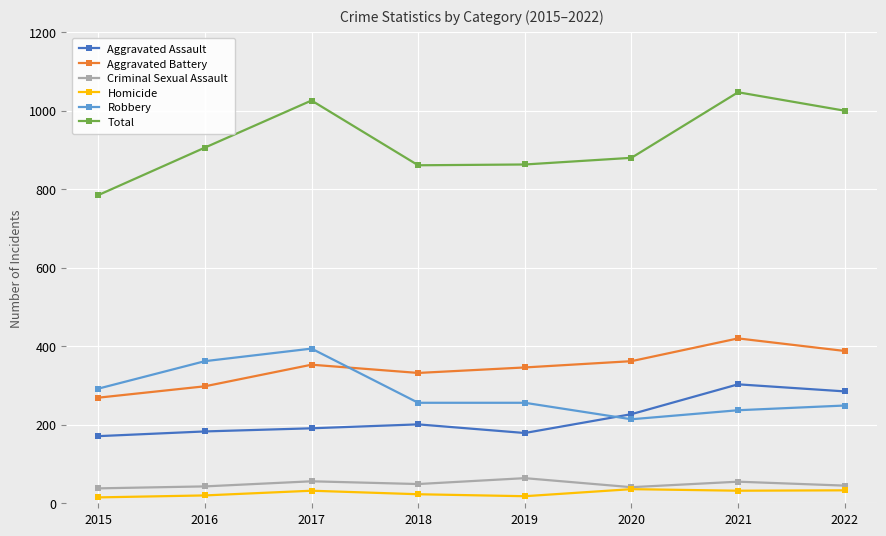

Is the value of Homicide at 2020 greater than the value of Criminal Sexual Assault at 2019?

No